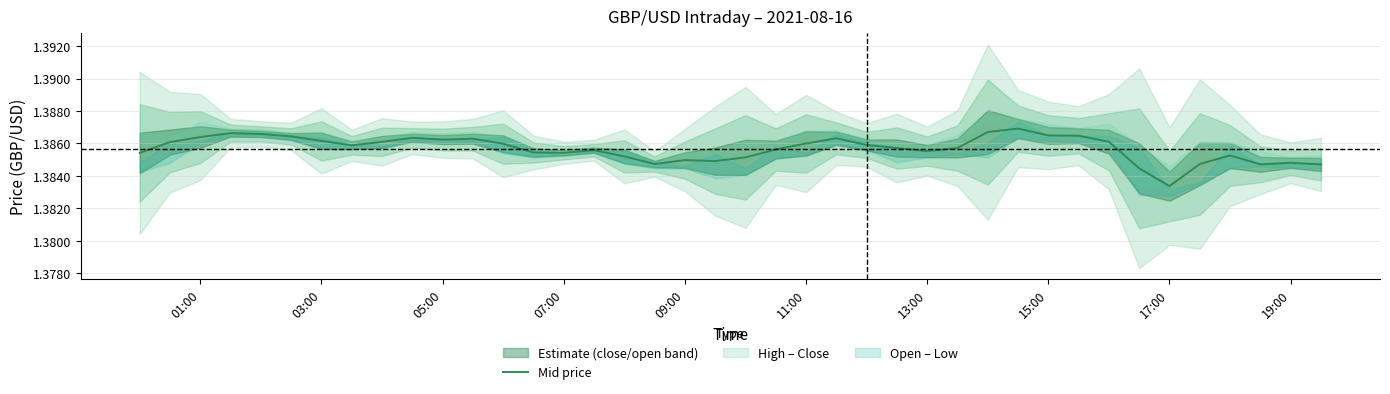

What is the ratio of the value at 15:00 to the value at 01:00?

1.0